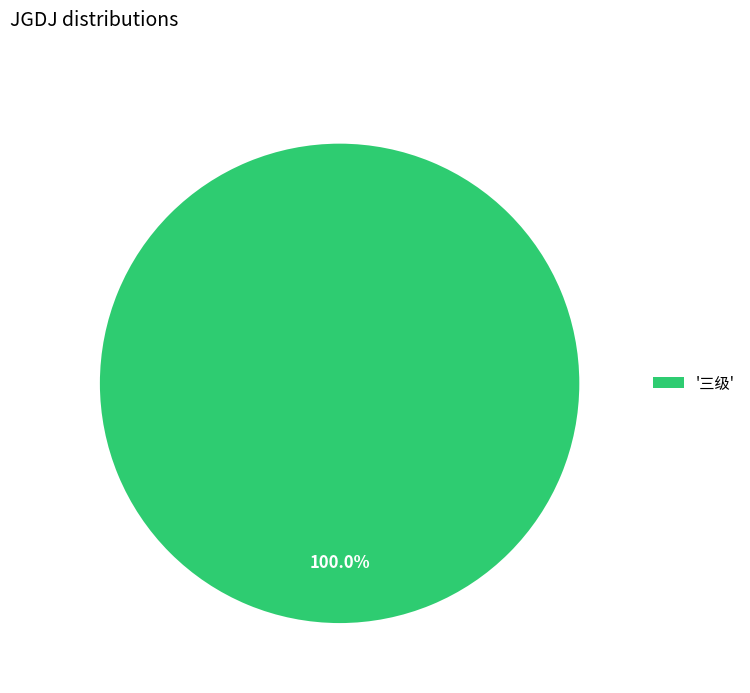

Rank the categories by value from highest to lowest.

'三级'